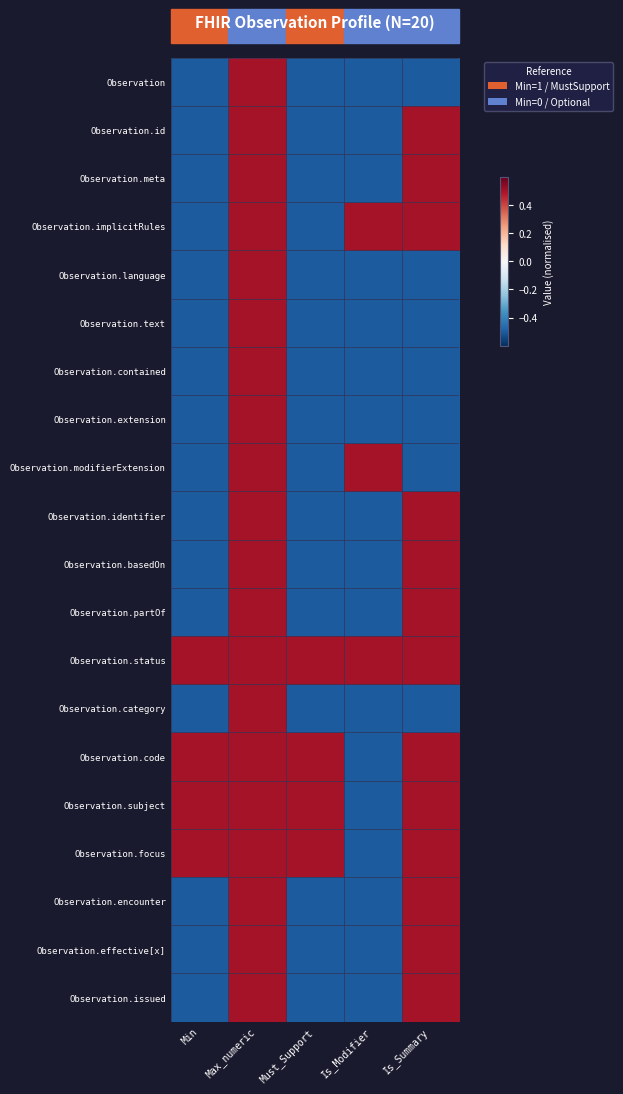

What is the smallest value displayed?

-0.5